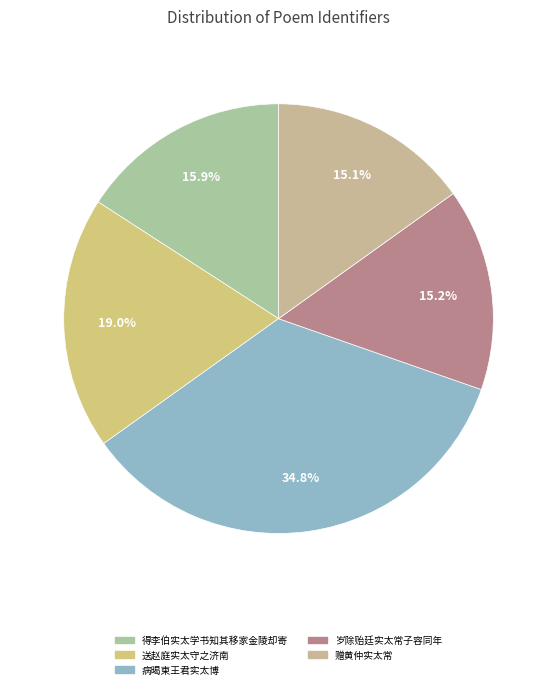

To the nearest percent, what is the combined percentage of 得李伯实太学书知其移家金陵却寄 and 岁除贻廷实太常子容同年?

31%